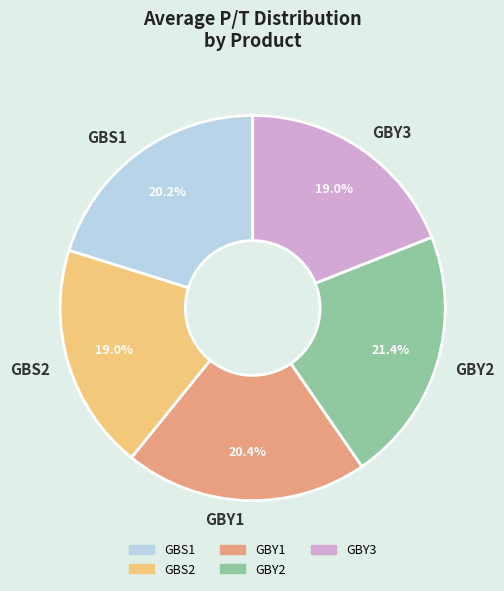

To the nearest percent, what is the combined percentage of GBS2 and GBS1?

39%